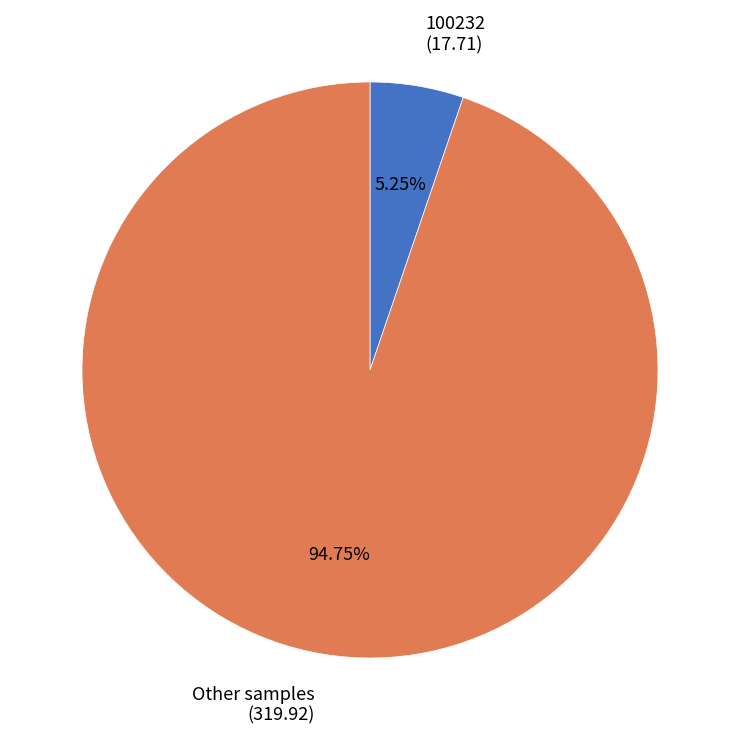

Do Other samples (319.92) and 100232 (17.71) together represent more than half of the pie?

Yes